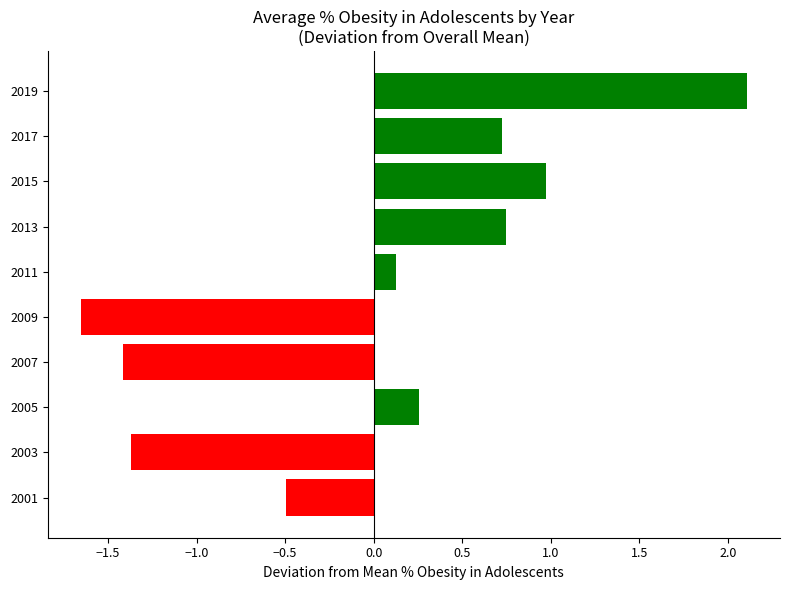

Which has a higher value, 2017 or 2005?

2017